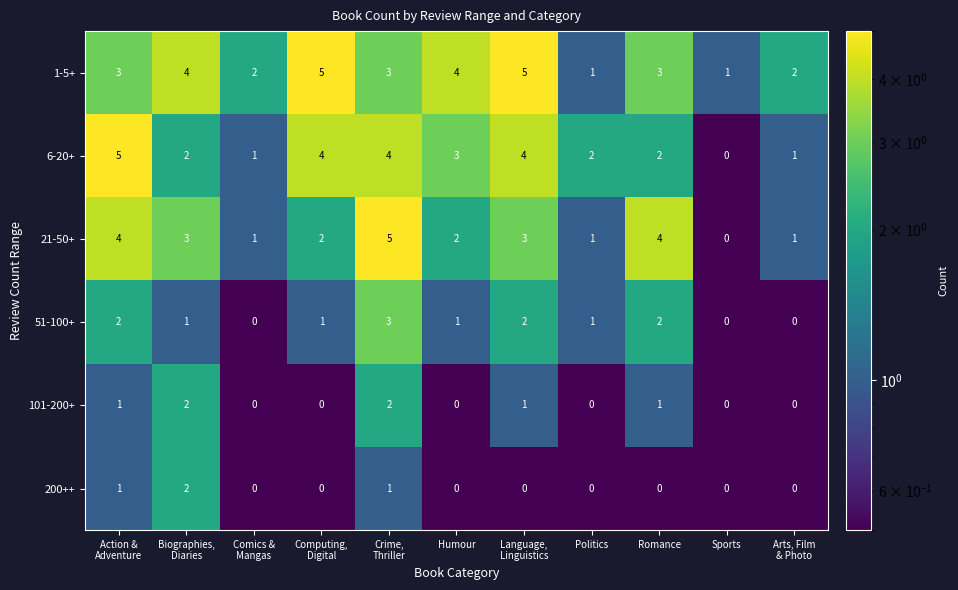

What is the total value across all series at Comics &
Mangas?

4